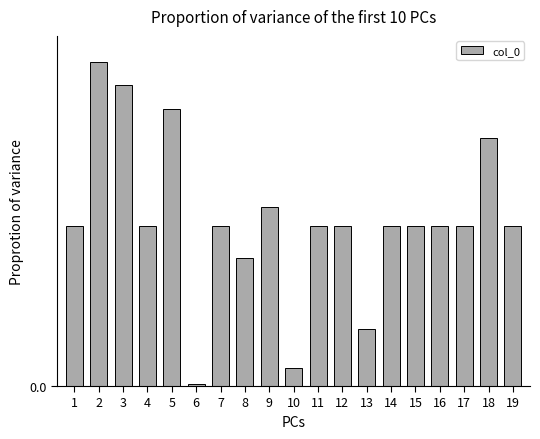

What is the difference between the maximum and second lowest values?

0.1